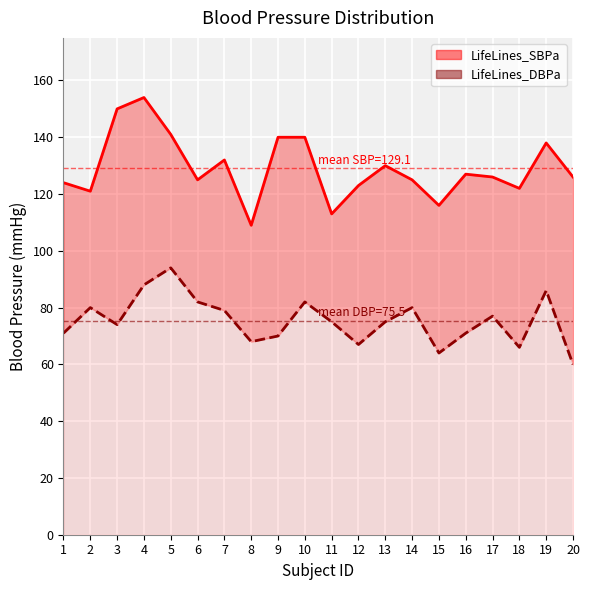

Reading left to right, transcribe all the data shown in this chart.

LifeLines_SBPa: 1=124	2=121	3=150	4=154	5=141	6=125	7=132	8=109	9=140	10=140	11=113	12=123	13=130	14=125	15=116	16=127	17=126	18=122	19=138	20=126
LifeLines_DBPa: 1=71	2=80	3=74	4=88	5=94	6=82	7=79	8=68	9=70	10=82	11=75	12=67	13=75	14=80	15=64	16=71	17=77	18=66	19=86	20=60